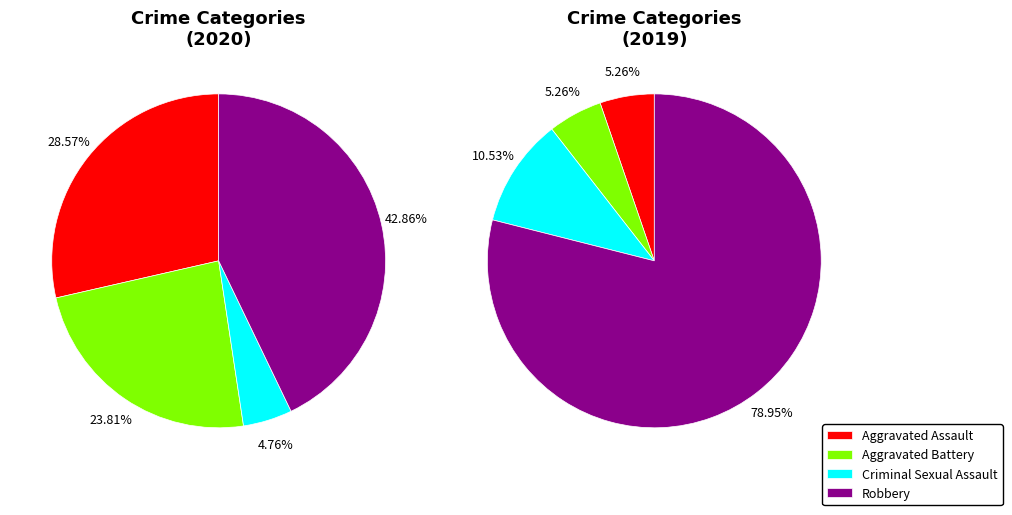

What is the change in value from Aggravated Assault to Aggravated Battery?

-1